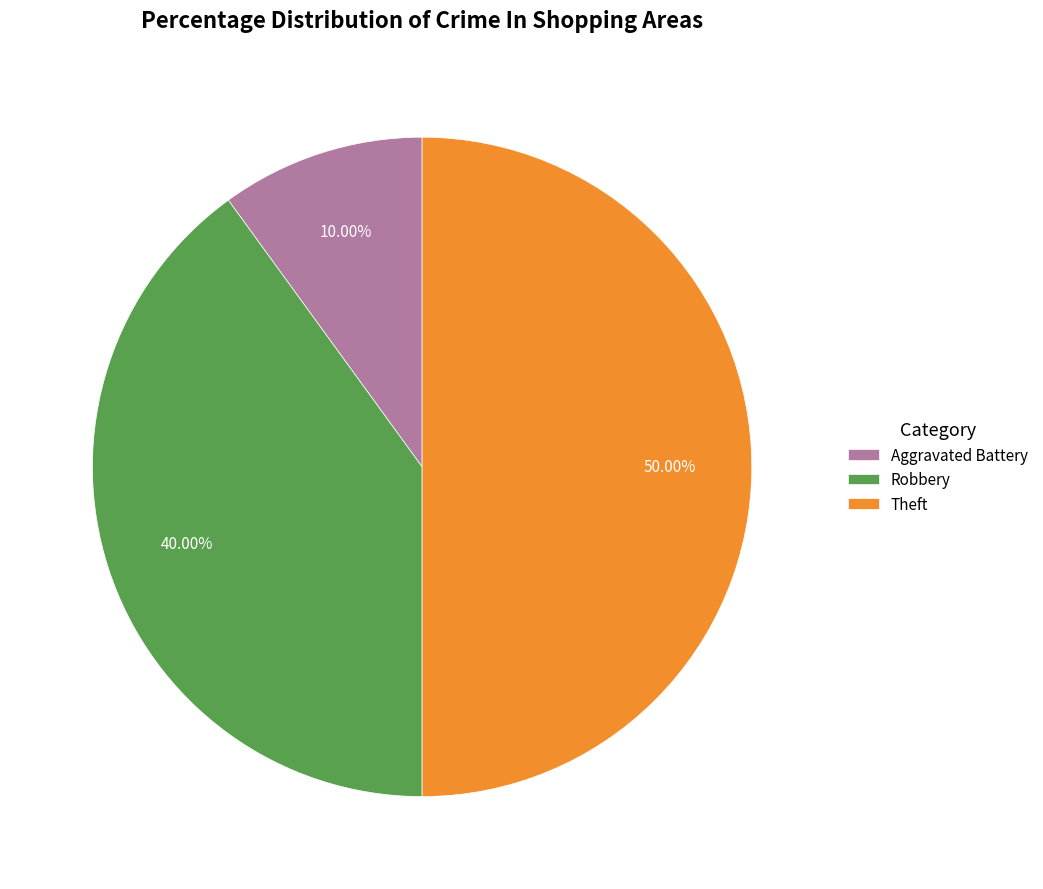

Rank the categories by value from lowest to highest.

Aggravated Battery, Robbery, Theft